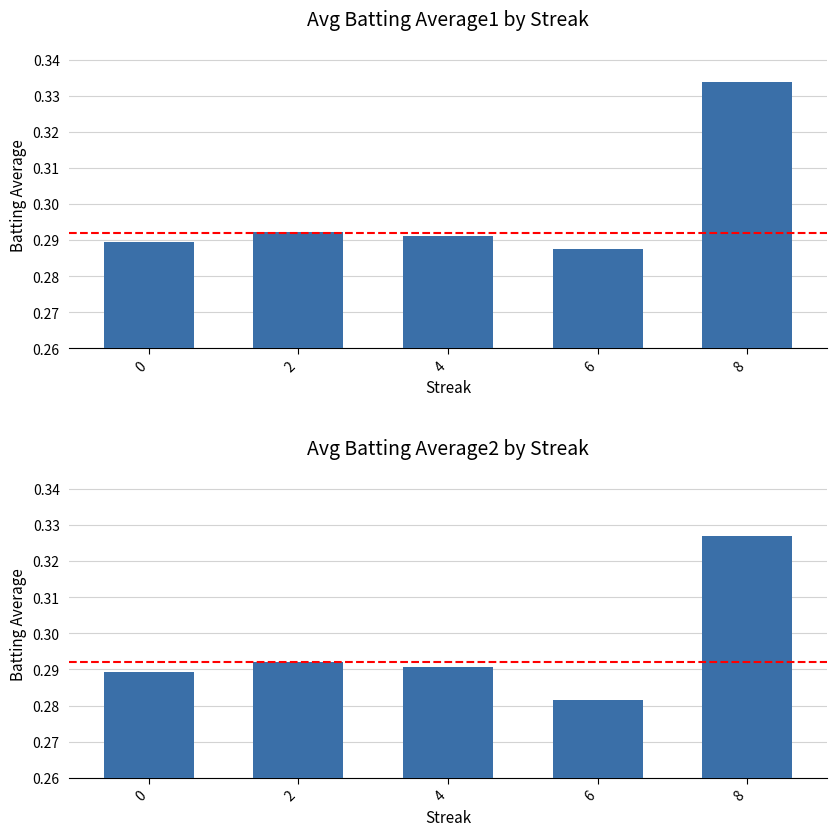

How many series are shown in this chart?

2